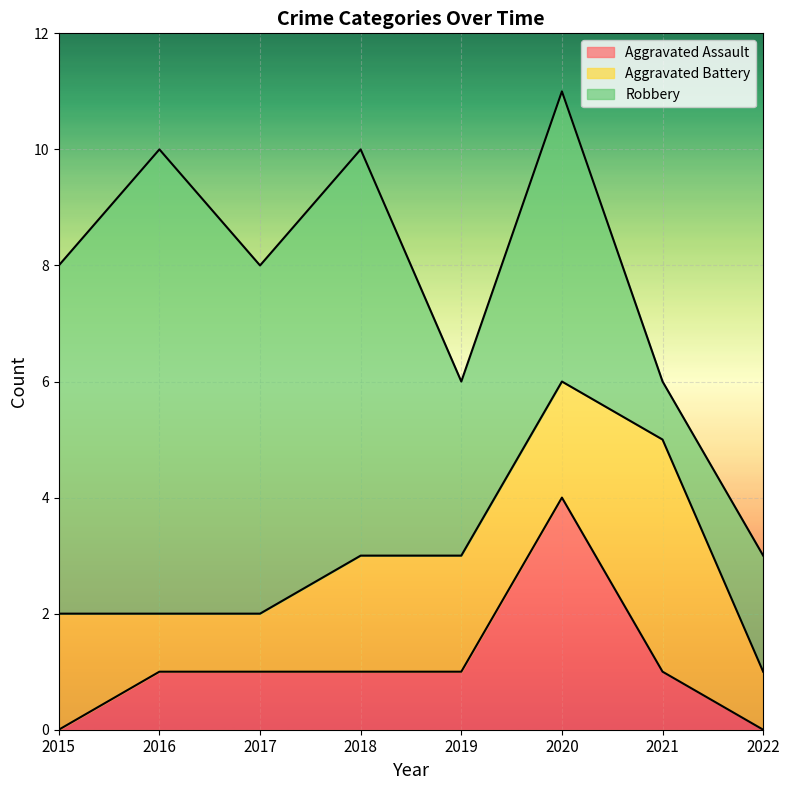

Where is the first local maximum for Robbery?

2016